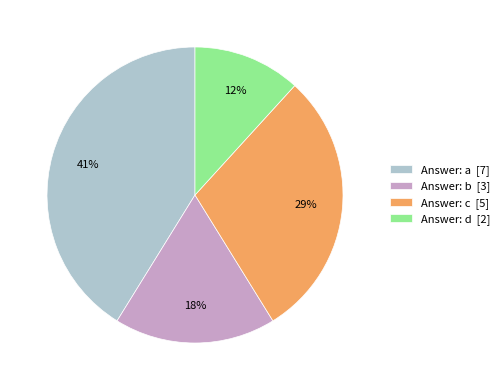

Count the number of slices in the pie.

4